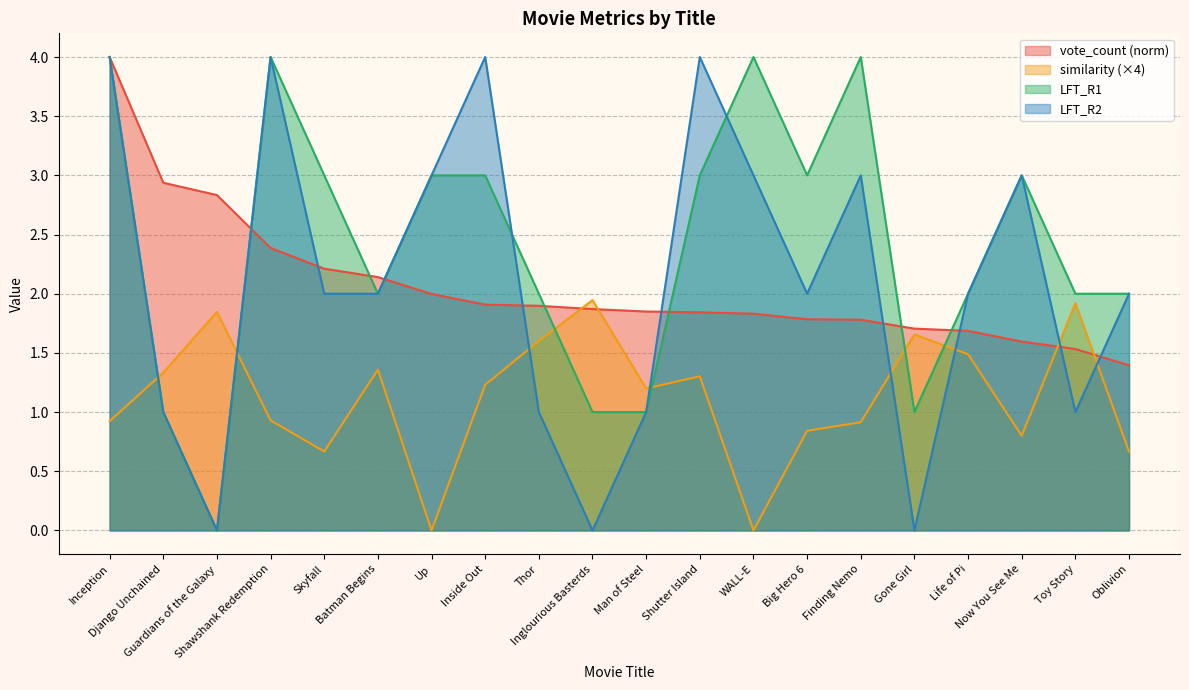

What is the greatest value displayed?

4.0